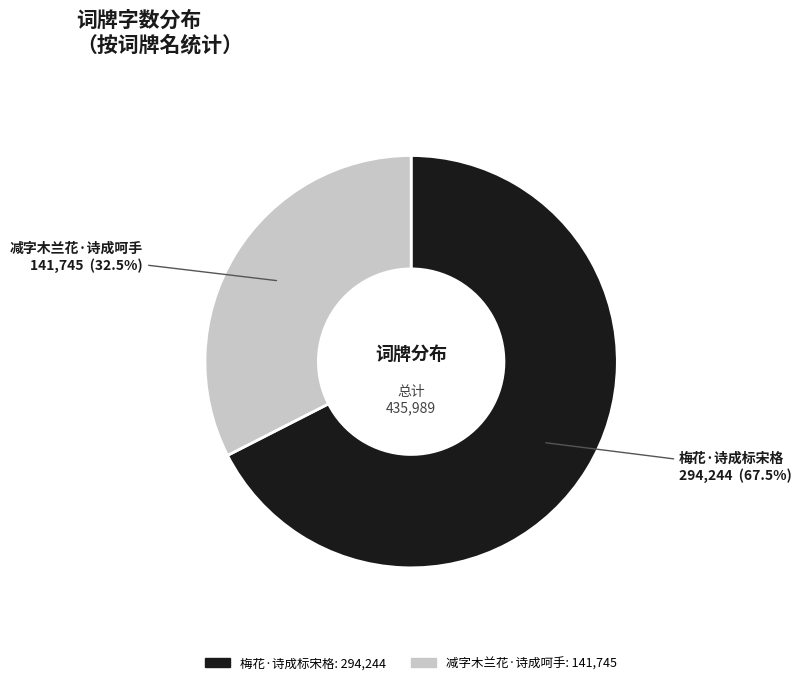

Rank the categories by value from highest to lowest.

梅花·诗成标宋格, 减字木兰花·诗成呵手